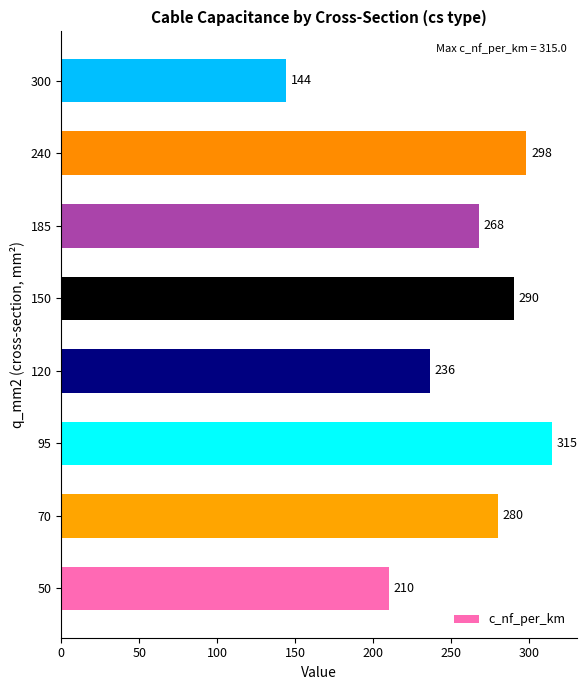

How many data points are less than 280?

4